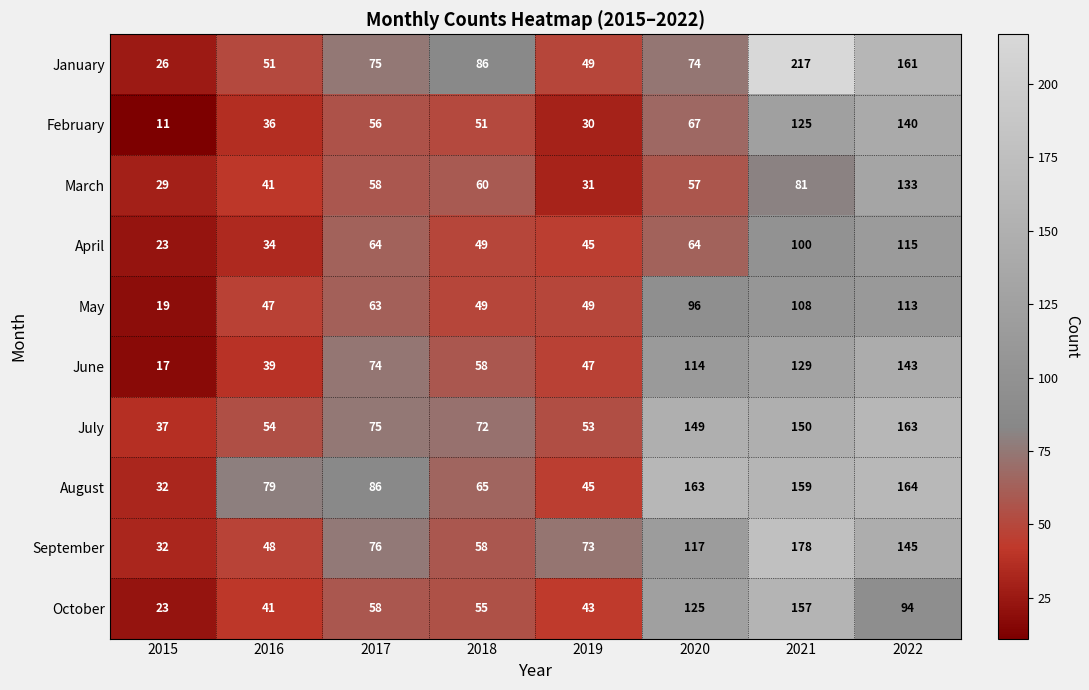

Is it true that February equals 26 at 2017?

False